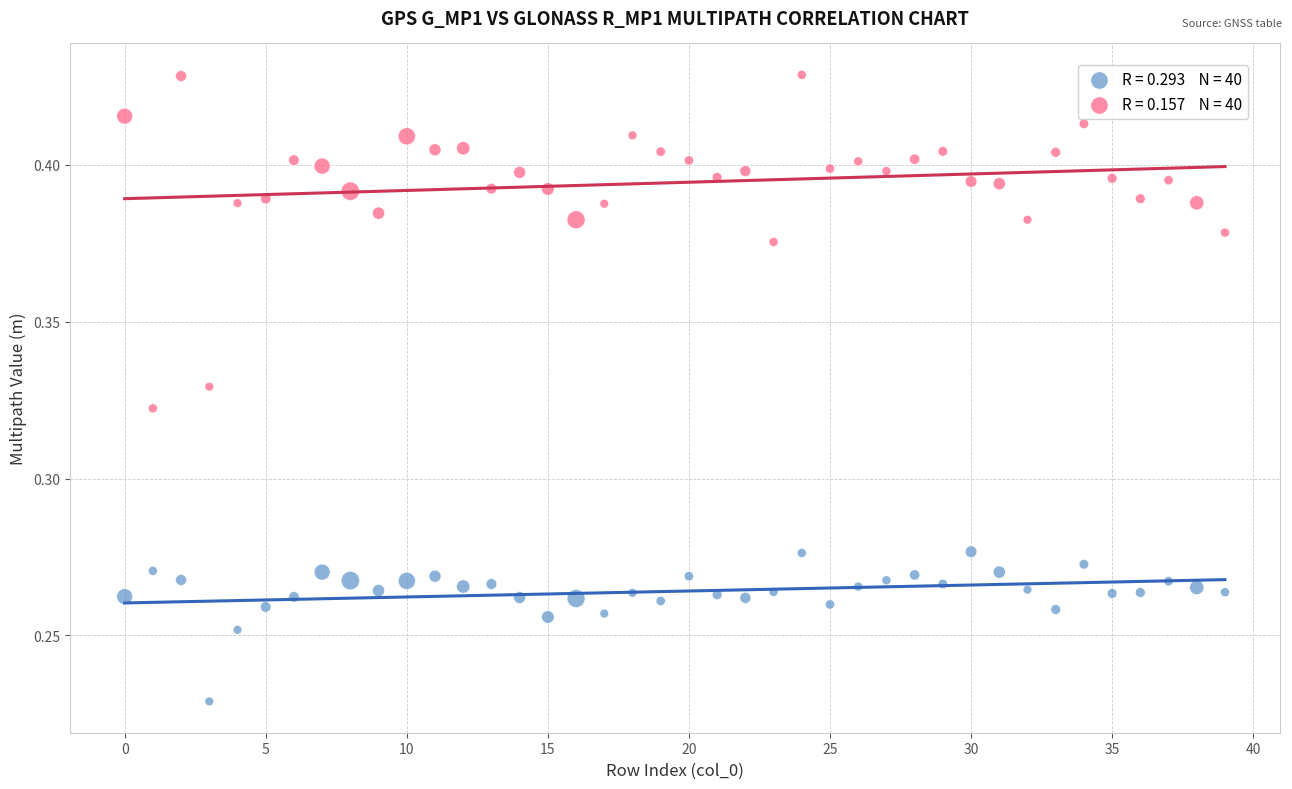

Count the number of points in this scatter plot.

80